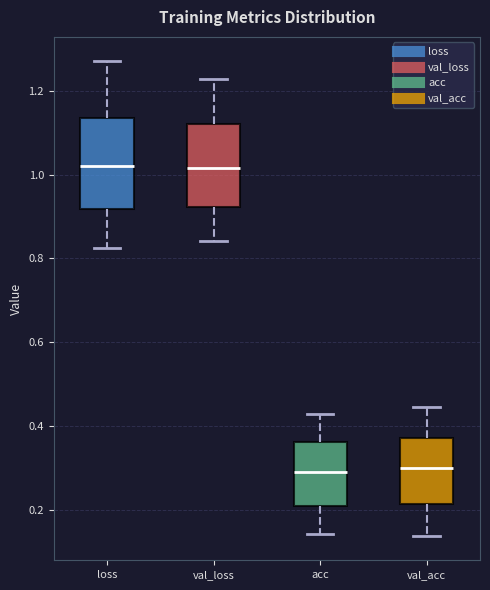

Where is the upper edge of the box for val_loss on the y-axis? The values are not printed on the chart, so give them approximately, as read against the axis.

1.12